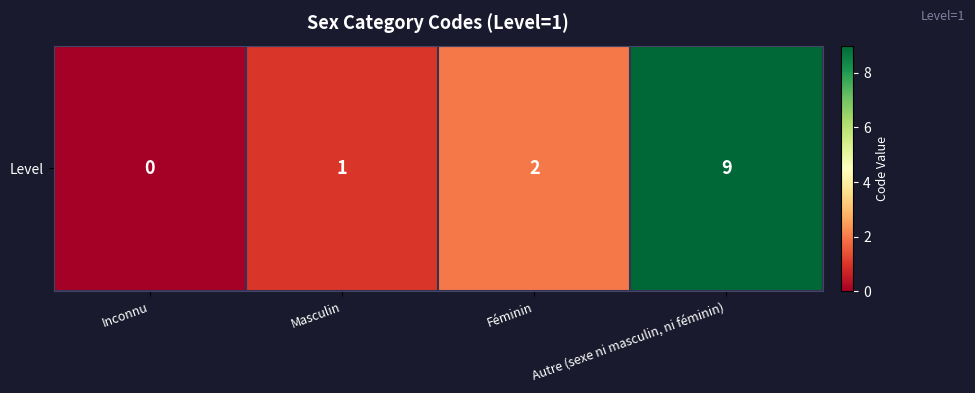

True or false: the data shows 1 at Masculin.

False